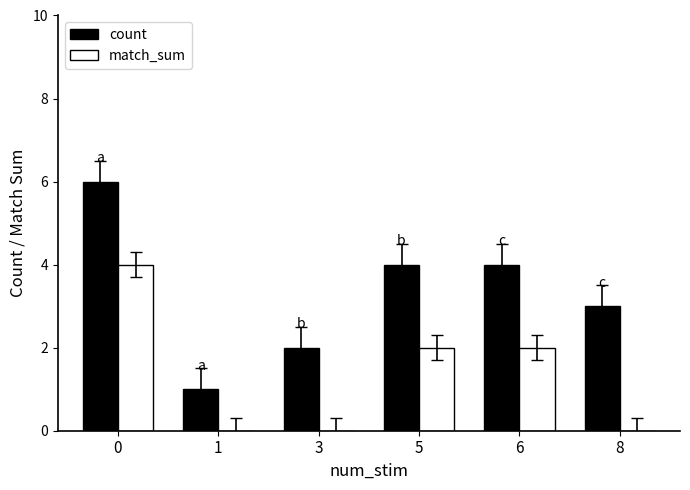

Is it true that match_sum equals 1 at 0?

False